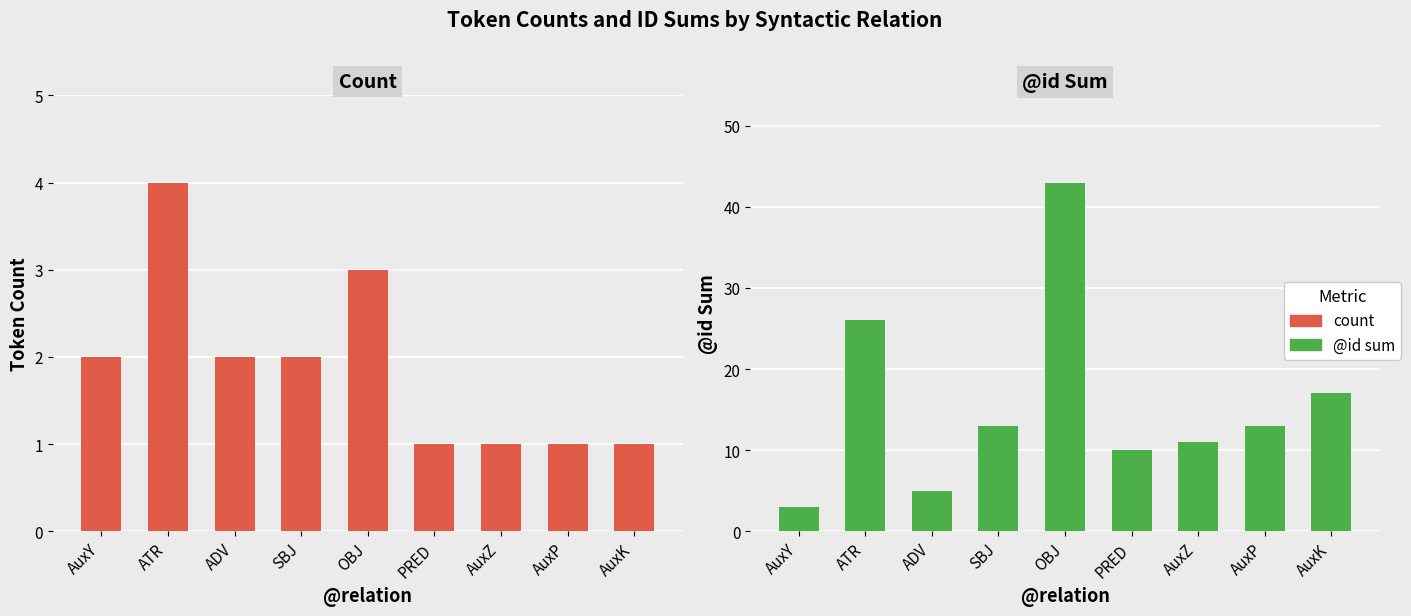

True or false: @id sum has a value of 10 at PRED.

True